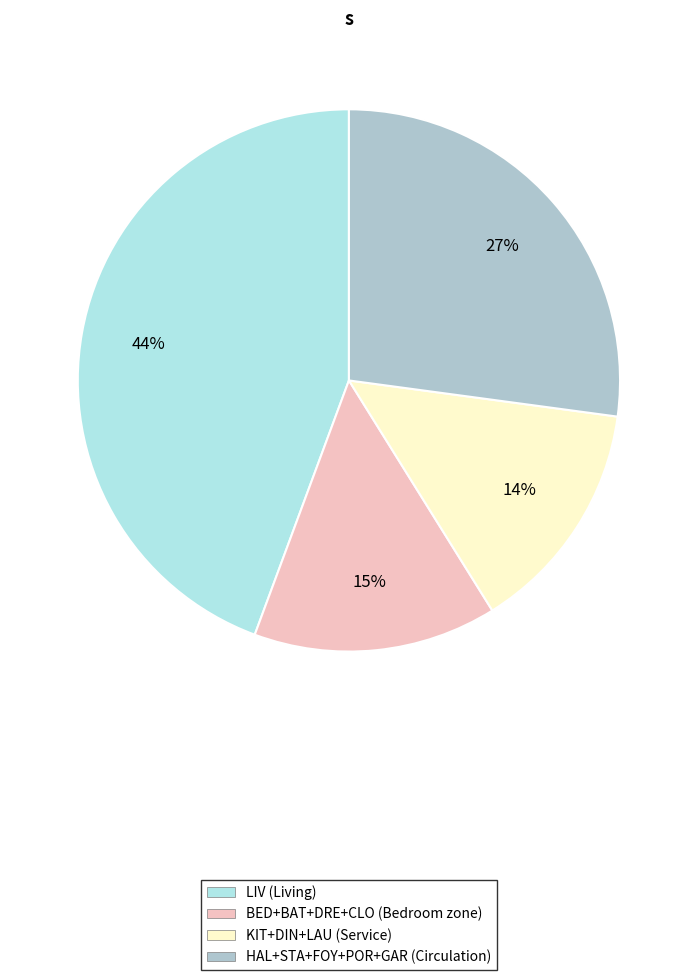

Is there a majority slice in this chart?

No